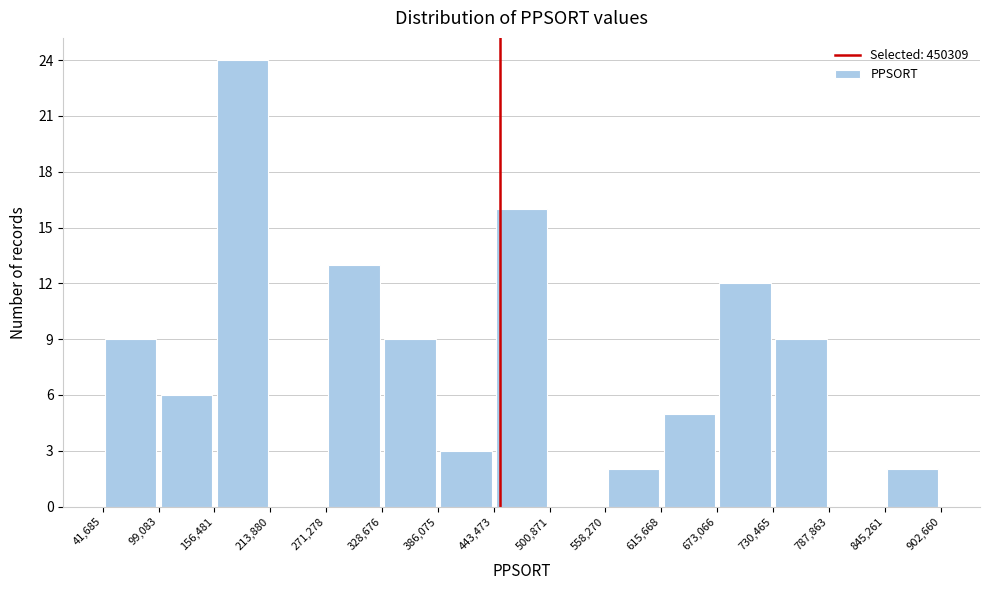

How tall is the bar that spans 558,270 to 615,668 on the x-axis? The values are not printed on the chart, so give them approximately, as read against the axis.

2